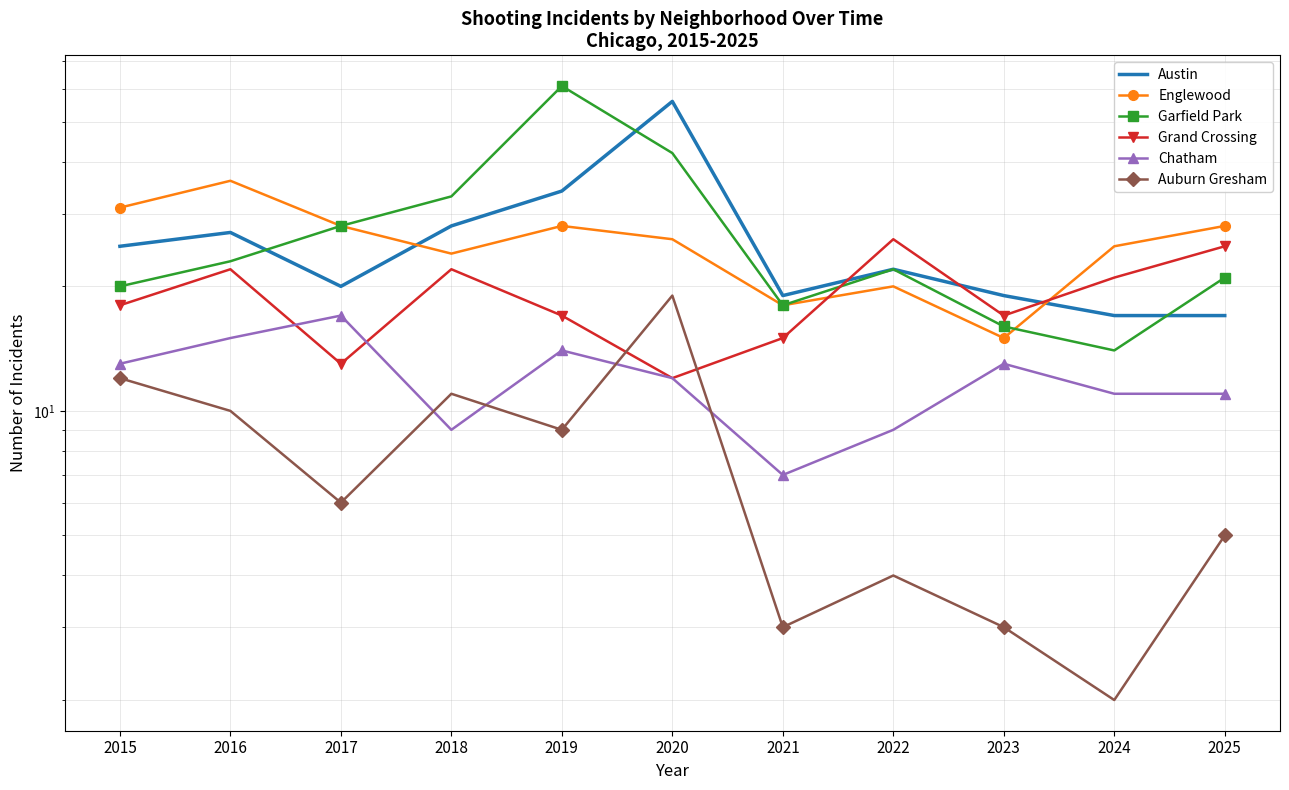

True or false: Austin has a value of 20 at 2017.

True